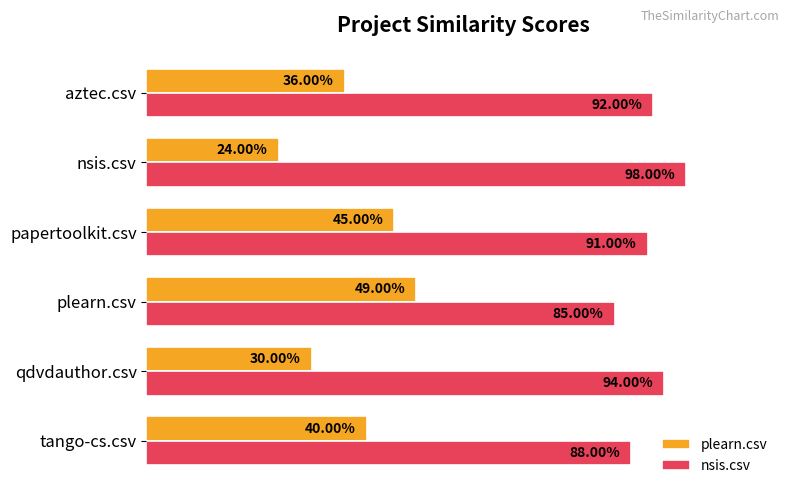

What are all the series names shown in the legend?

plearn.csv, nsis.csv